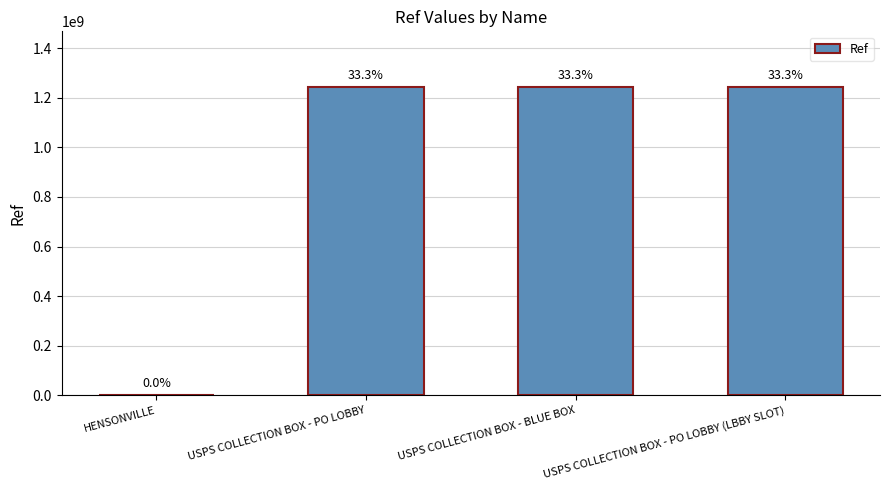

Rank the categories by value from highest to lowest.

USPS COLLECTION BOX - PO LOBBY, USPS COLLECTION BOX - PO LOBBY (LBBY SLOT), USPS COLLECTION BOX - BLUE BOX, HENSONVILLE